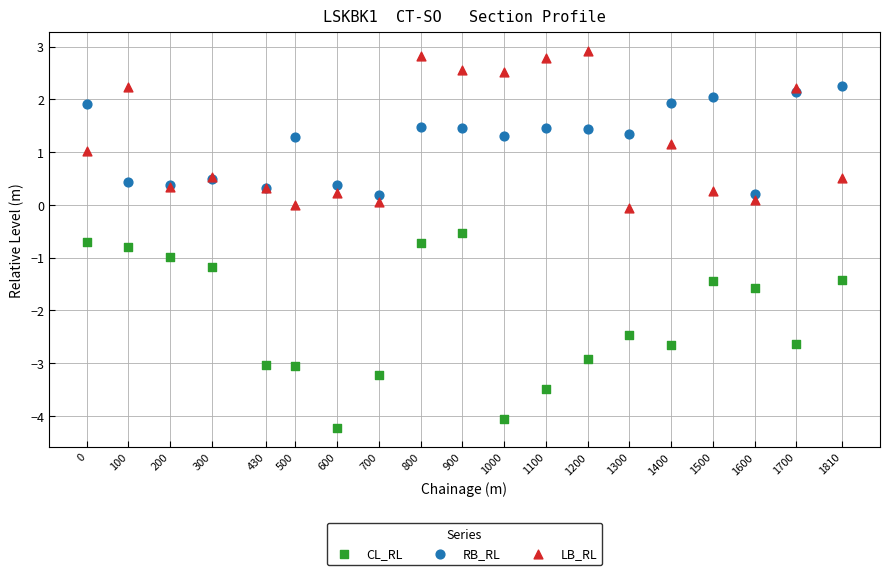

Which series reaches the maximum Y coordinate?

LB_RL